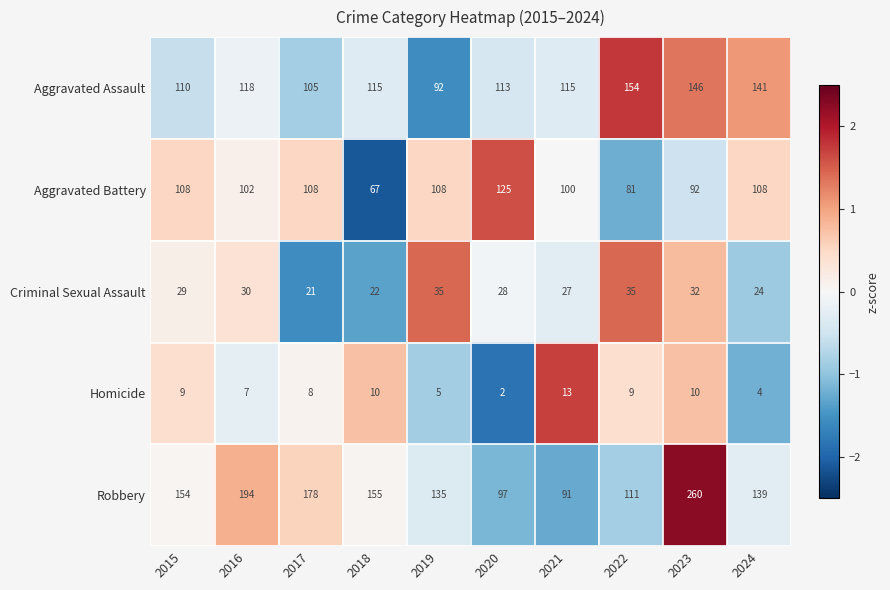

At 2021, list the series in order from smallest to largest.

Homicide, Criminal Sexual Assault, Robbery, Aggravated Battery, Aggravated Assault